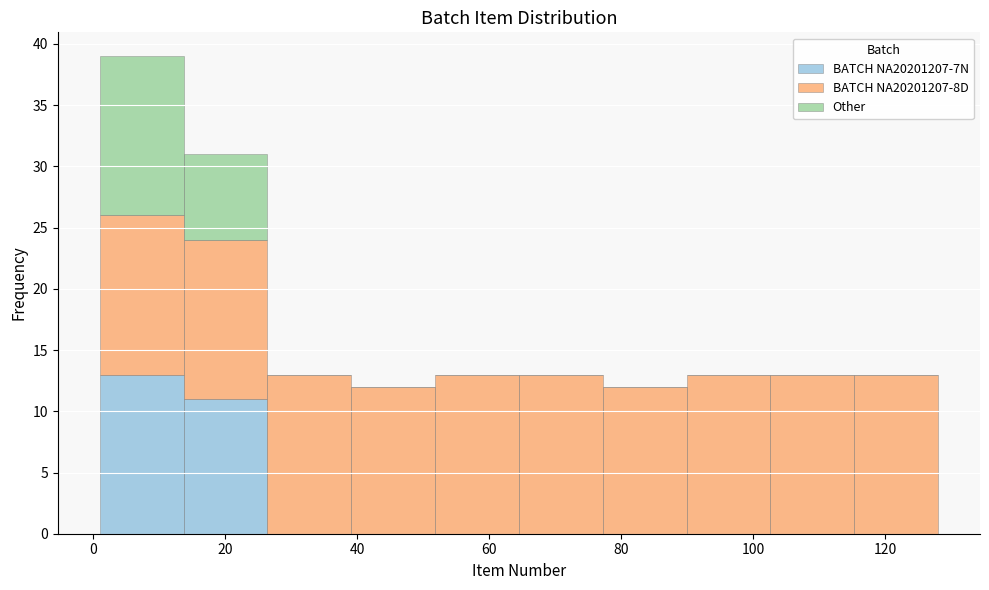

What is the total height of the stacked bar covering 26 to 40 on the x-axis? Neither the bar edges nor the heights are printed on the chart, so give them approximately, as read against the axes.

13